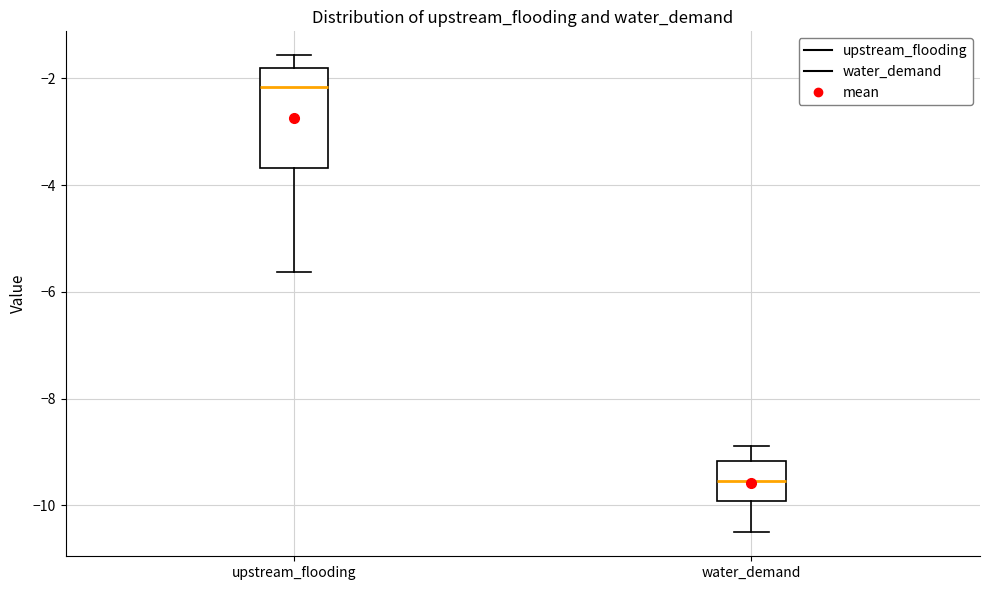

Reading left to right, transcribe this box plot: for each box, give where its median line is, the range the box spans, and where its two whiskers end, as read against the y-axis. The values are not printed on the chart, so give them approximately, as read against the axis.

upstream_flooding: median -2.2, box -3.6 to -1.8, whiskers -5.6 to -1.6
water_demand: median -9.6, box -10.0 to -9.2, whiskers -10.6 to -8.8